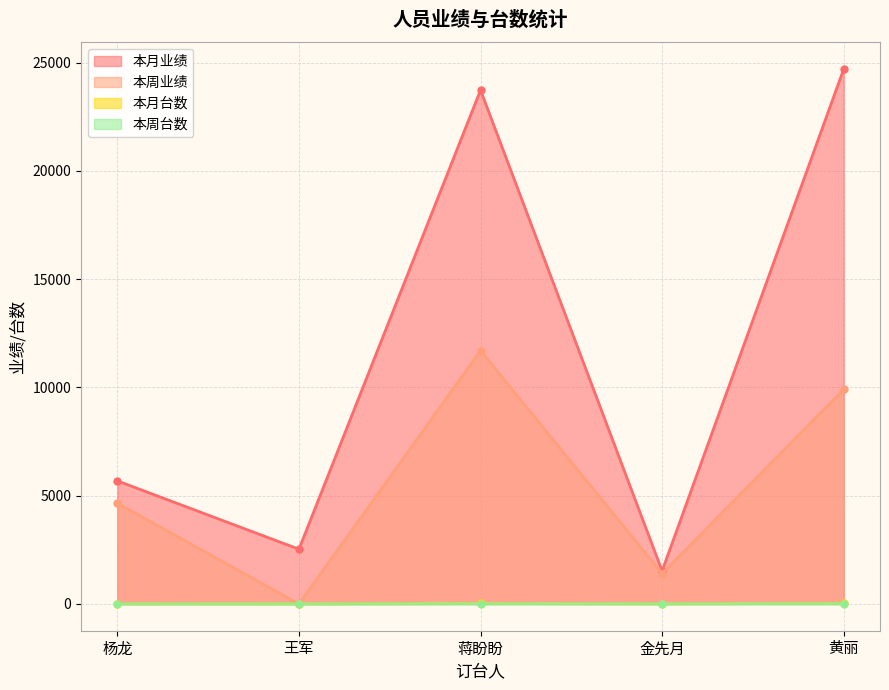

True or false: 本月台数 has a value of 1 at 金先月.

False